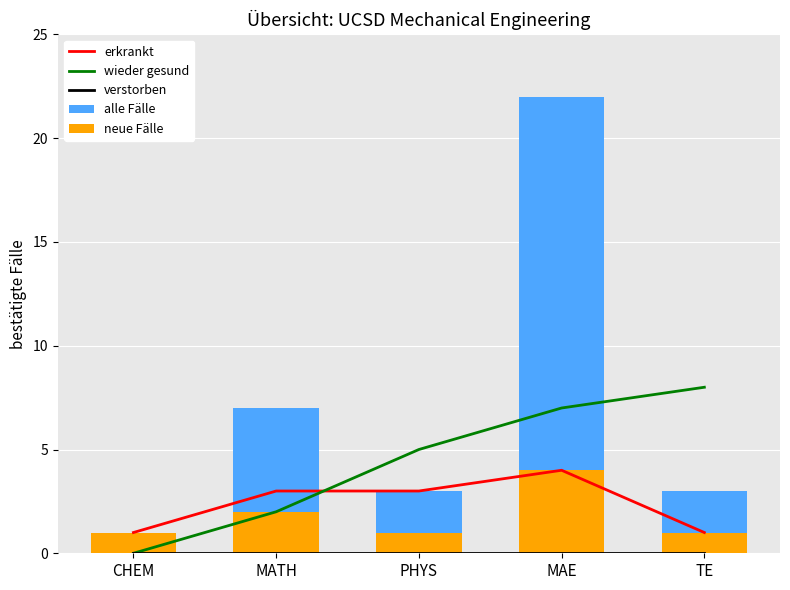

Which series has the largest total across all categories?

alle Fälle